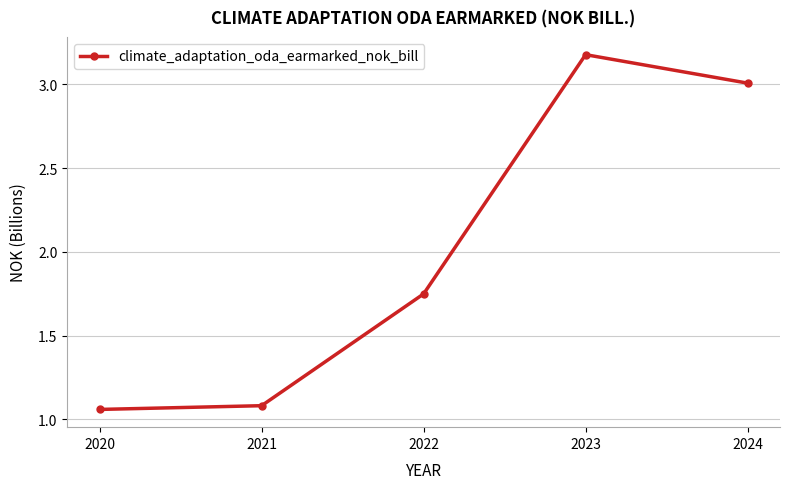

True or false: the data shows 4.2 at 2023.

False